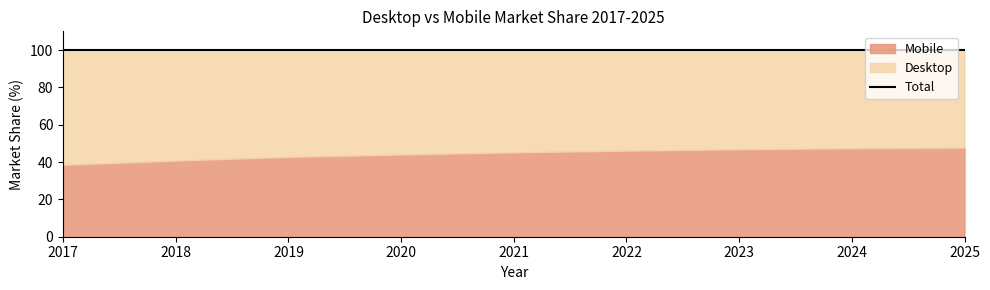

Rank the series at 2021 from lowest to highest value.

Mobile, Desktop